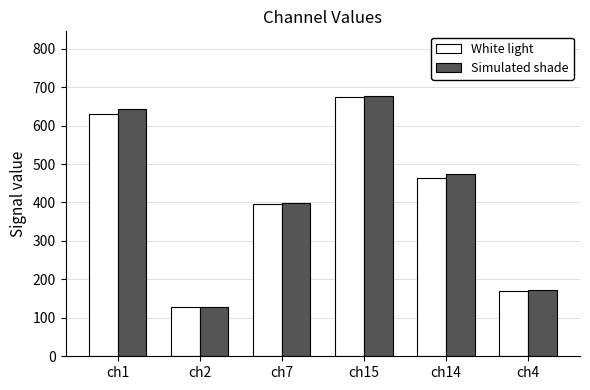

How many bars are there in total?

12